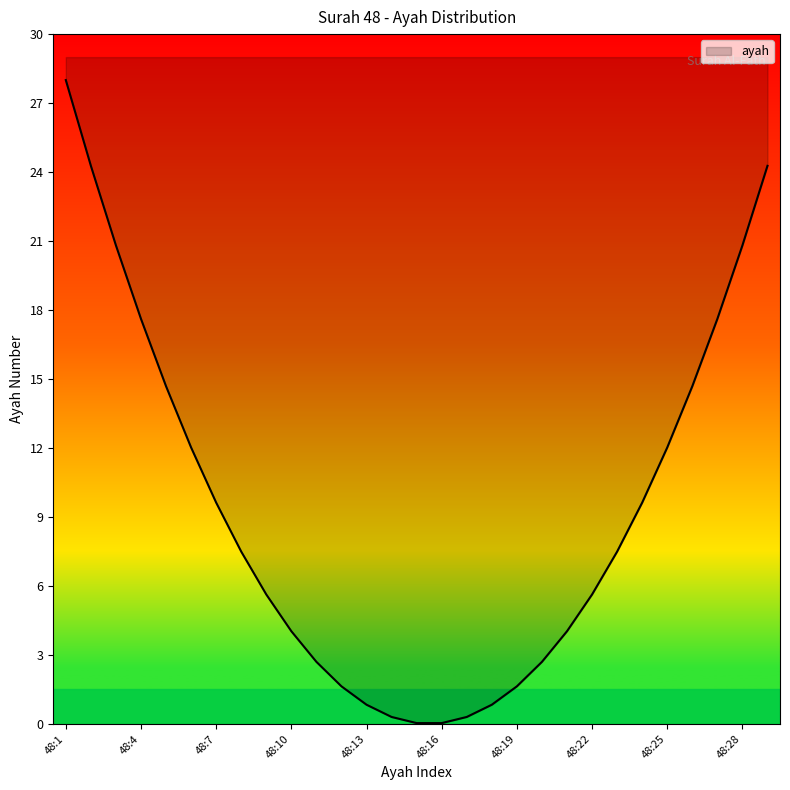

Is this an area chart (filled region under the line)?

No